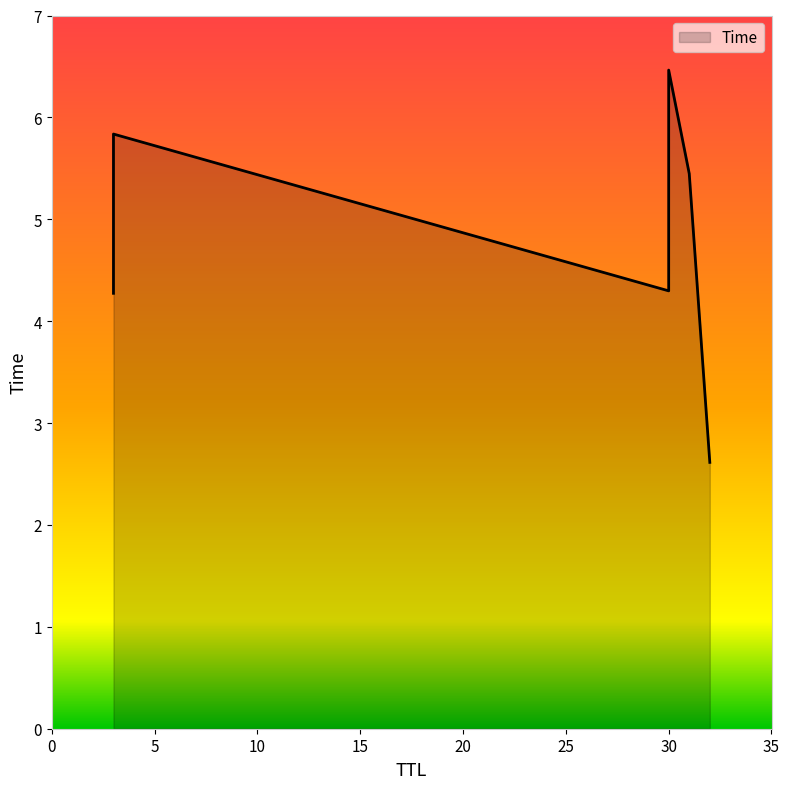

What is the sum of the values at 32 and 30?

9.1